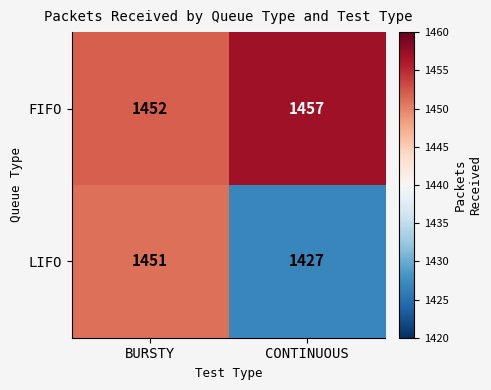

Rank the series by their average value, from highest to lowest.

FIFO, LIFO